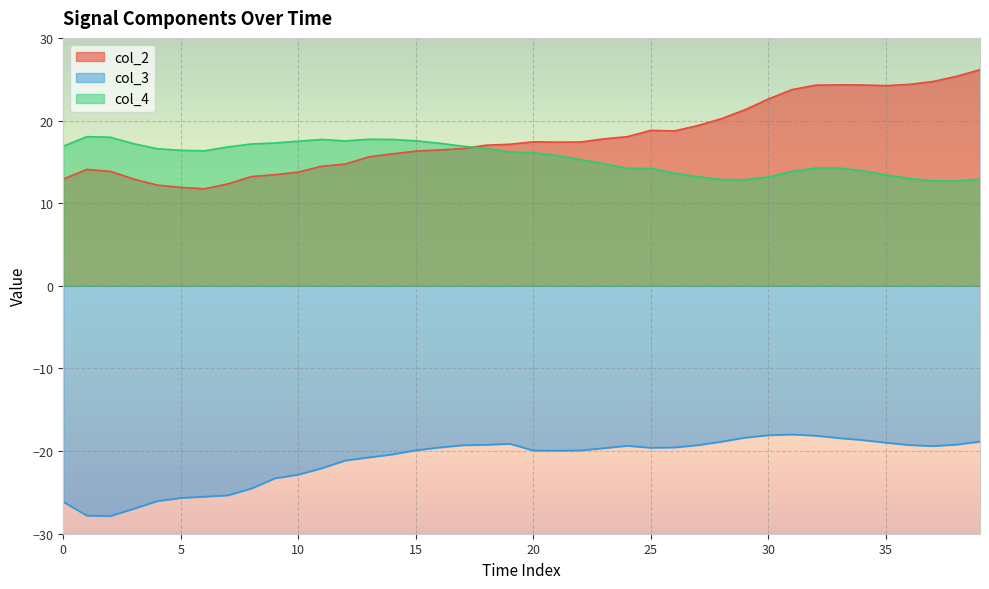

What are all the series names shown in the legend?

col_2, col_3, col_4